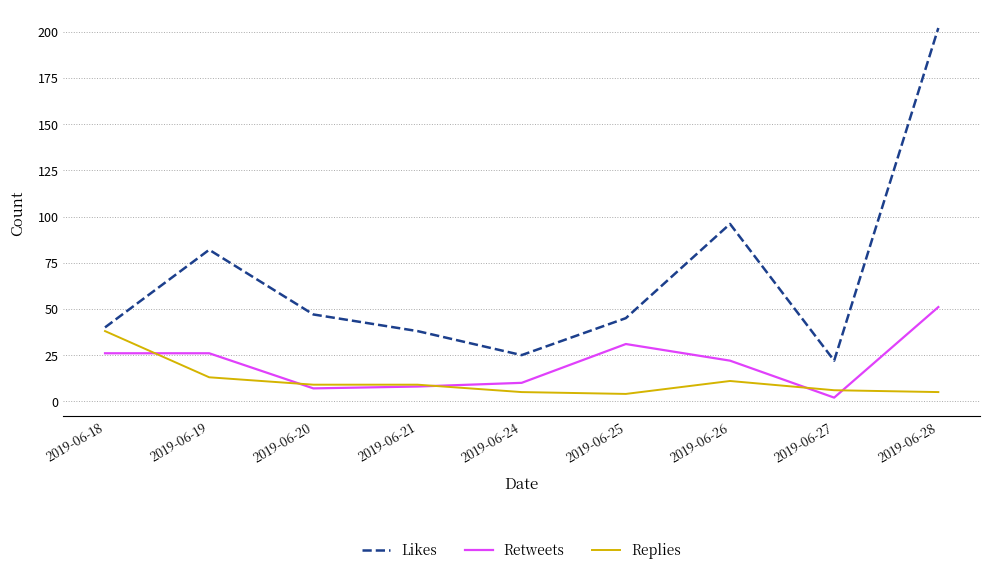

Is the value of Retweets at 2019-06-26 greater than the value of Replies at 2019-06-25?

Yes